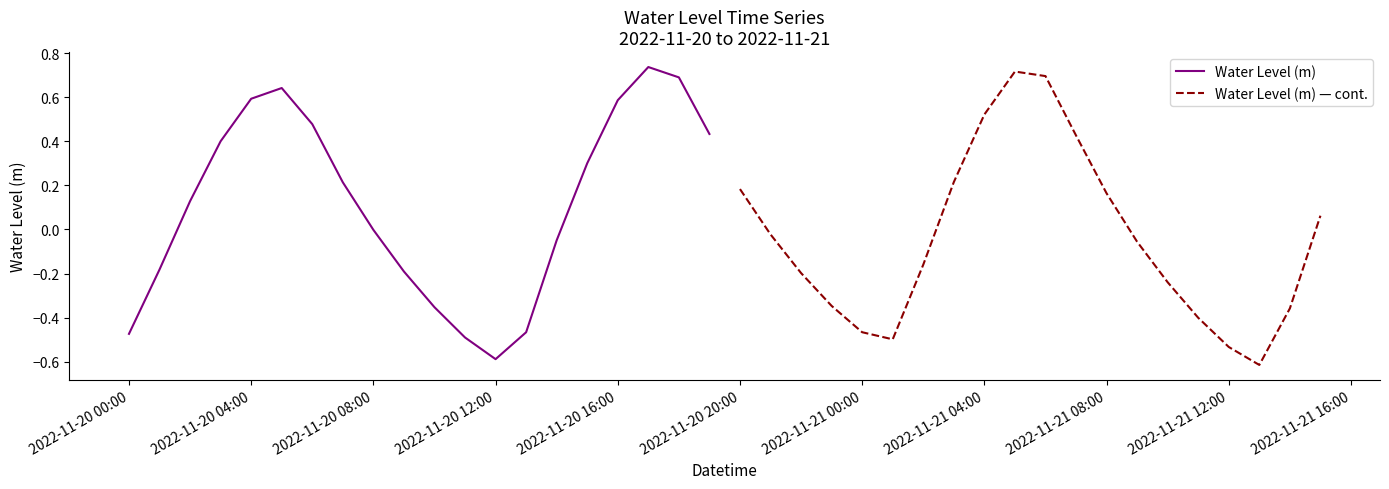

Is it true that Water Level (m) equals -0.0 at 2022-11-20 08:00?

True